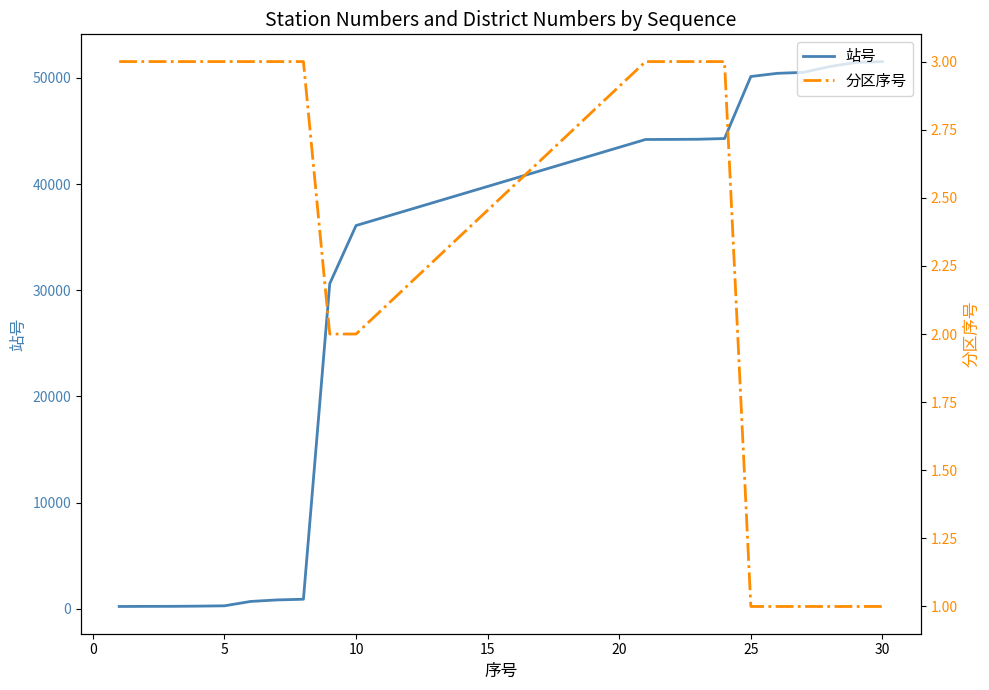

At 18, list the series in order from smallest to largest.

分区序号, 站号